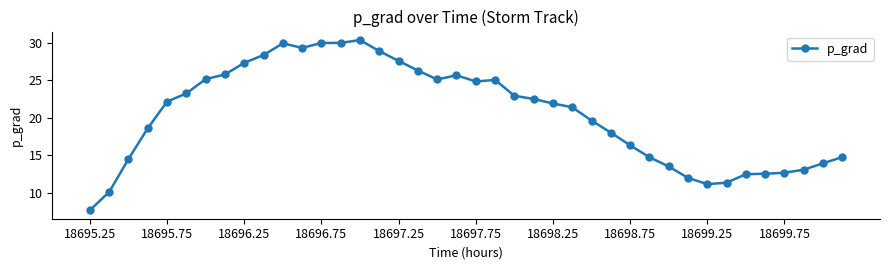

How many lines are shown in the chart?

1